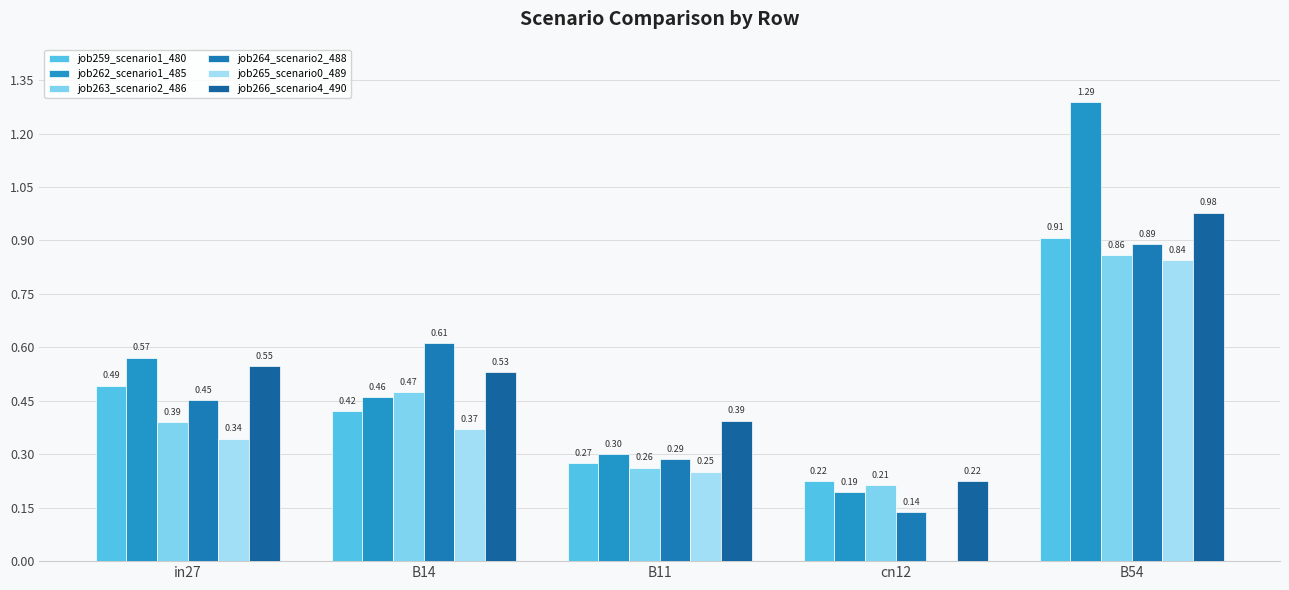

What is the average value of the job264_scenario2_488 series?

0.5